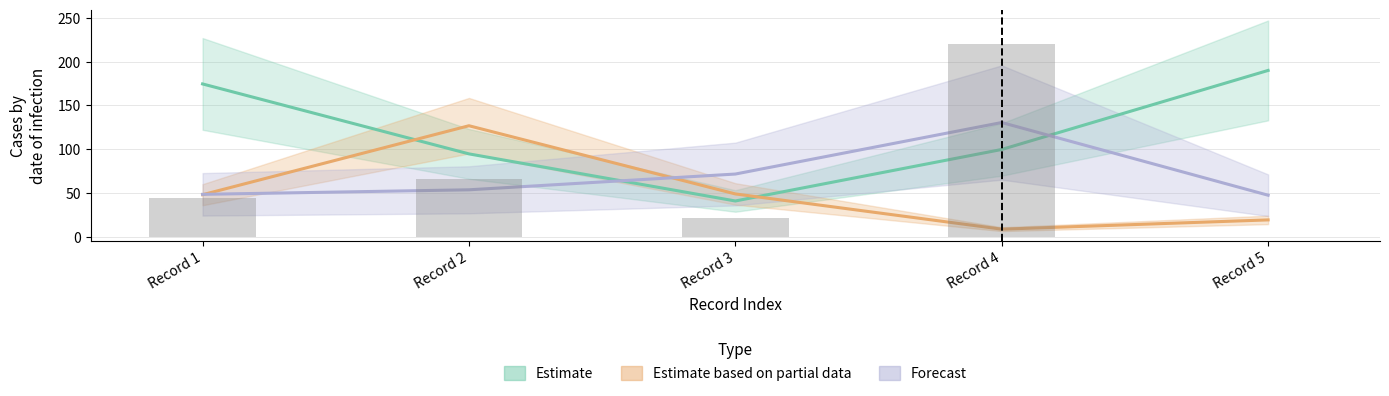

Reading left to right, extract all data points from this chart.

Estimate: 174.6	94.7	40.9	99.8	190.0
Estimate based on partial data: 48.1	126.9	49.0	8.7	19.3
Forecast: 48.5	53.7	71.7	130.5	47.5